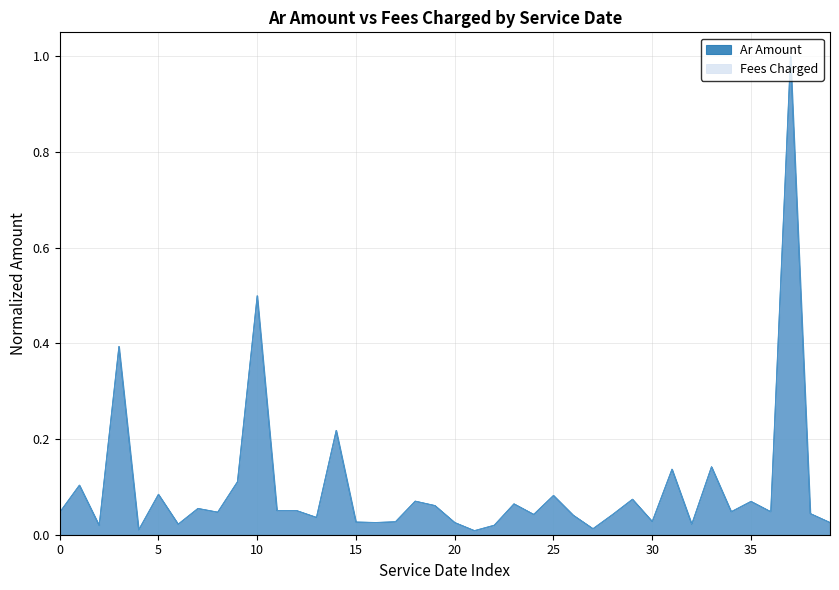

The Fees Charged series shows 0.0 at 2022-01-22. True or false?

False